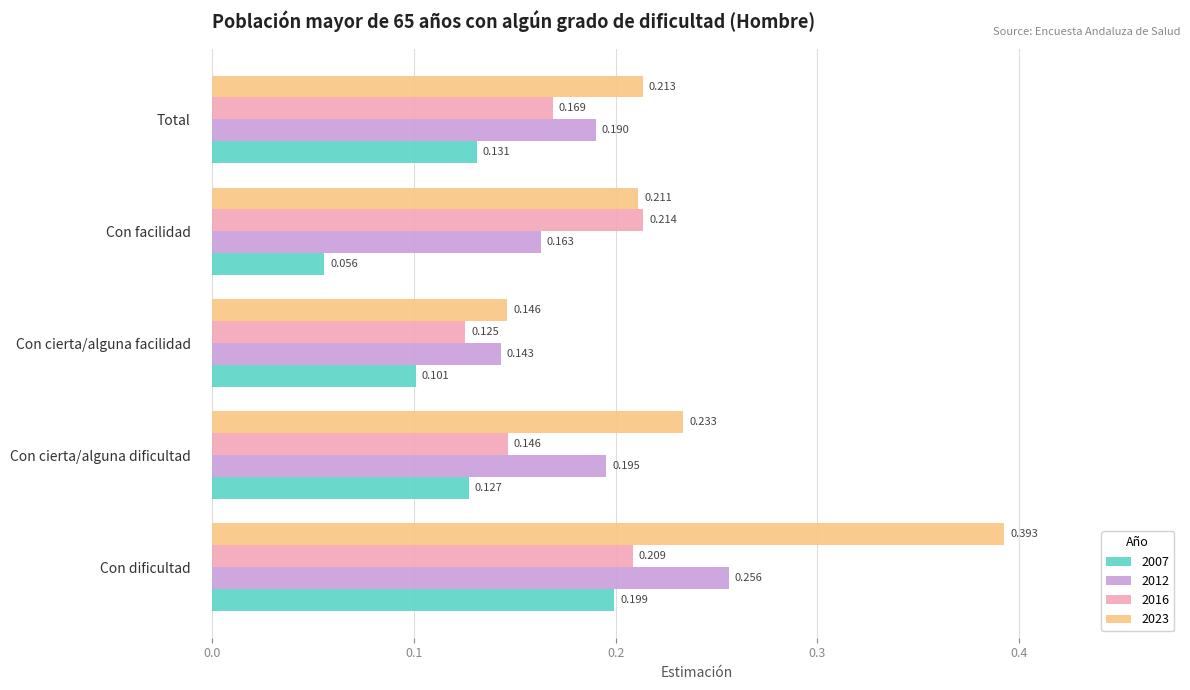

Which series has the widest spread of values?

2023